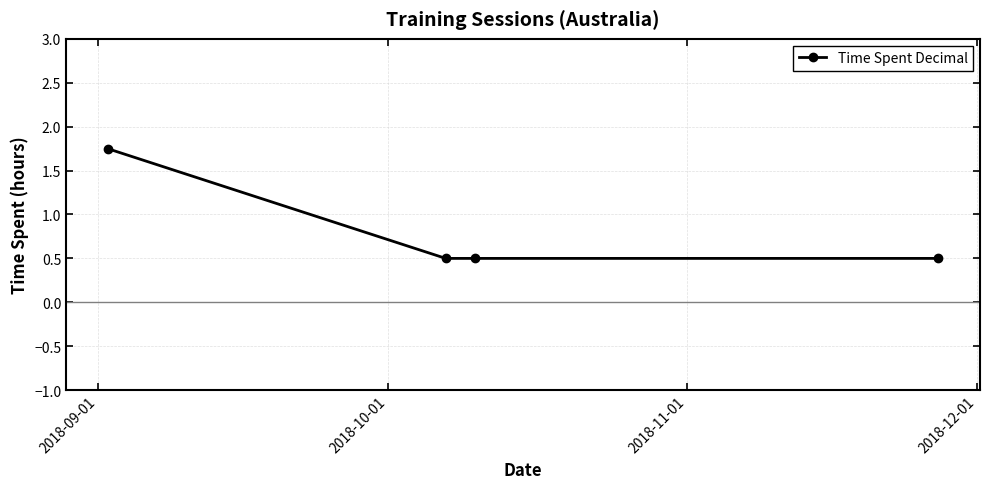

What is the smallest value displayed?

0.5